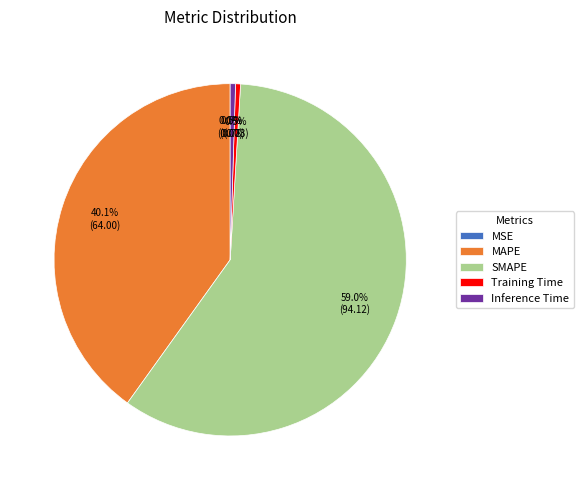

Between MAPE and Inference Time, which is larger?

MAPE